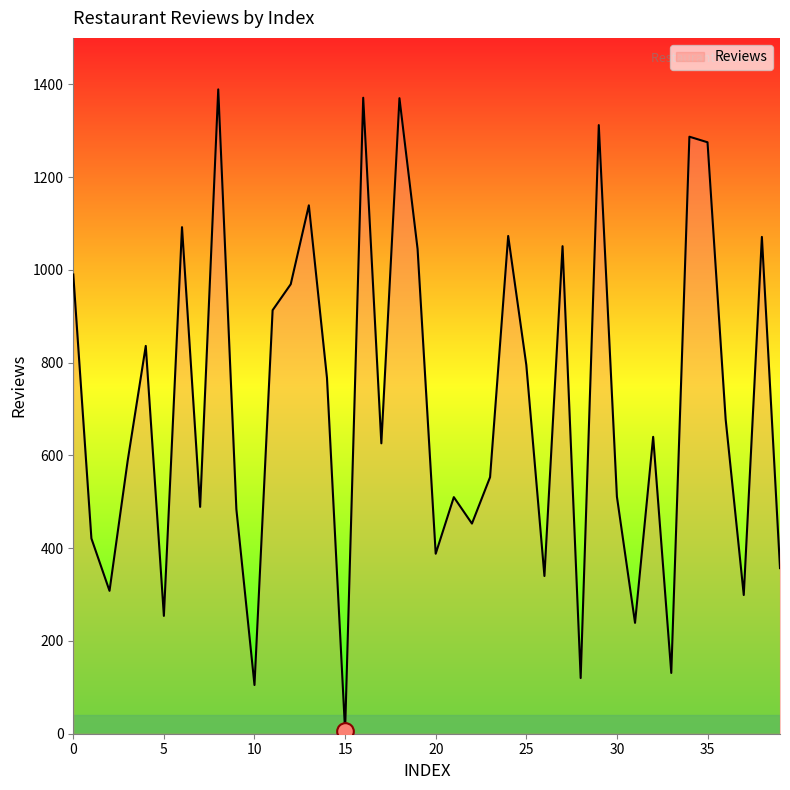

What is the maximum value shown in the chart?

1389